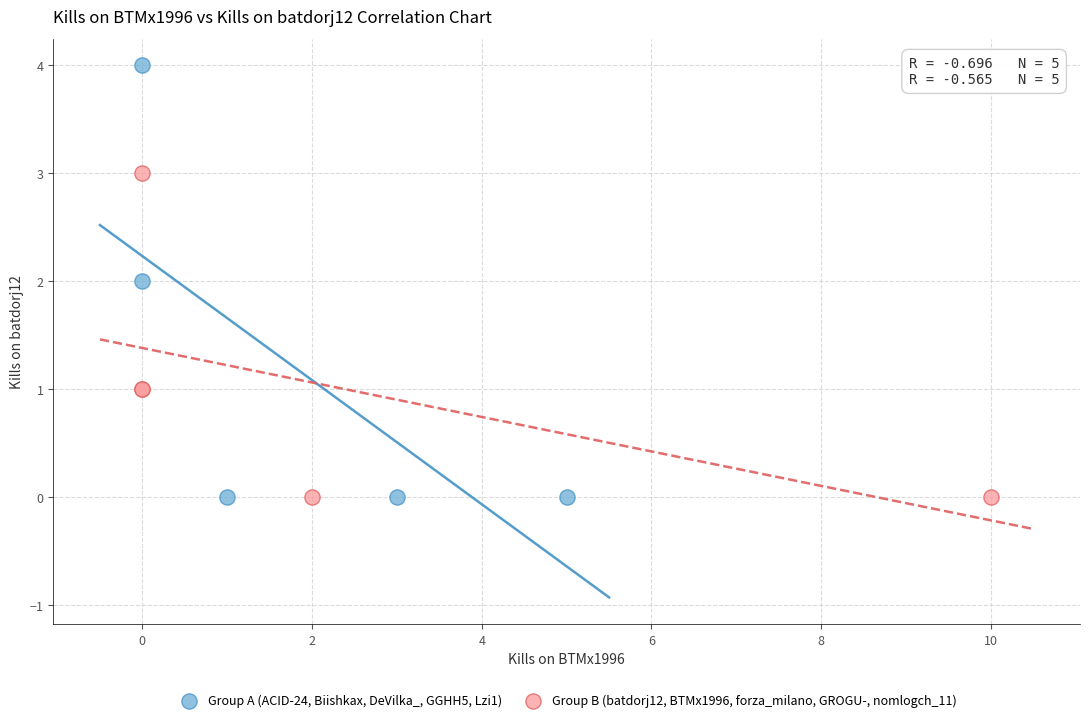

Which series reaches the maximum Y coordinate?

Group A (ACID-24, Biishkax, DeVilka_, GGHH5, Lzi1)